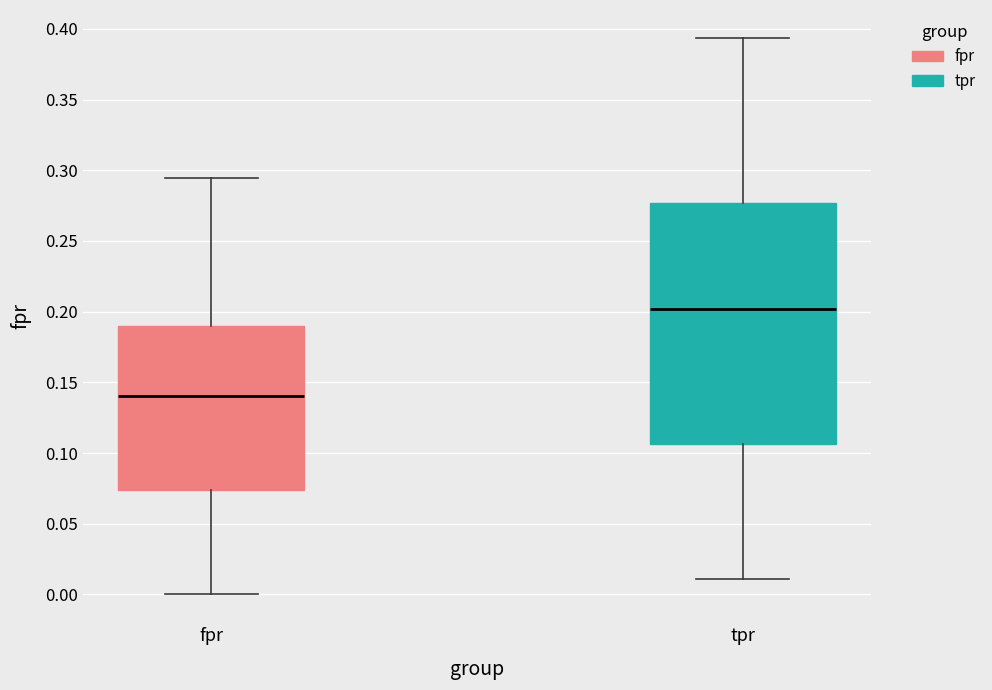

Where is the lower edge of the box for tpr on the y-axis? The values are not printed on the chart, so give them approximately, as read against the axis.

0.105